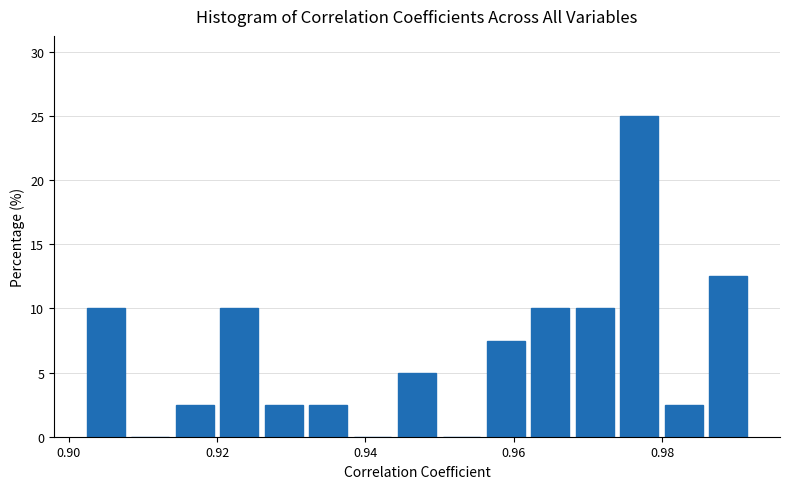

Around what value on the x-axis is the tallest bar? Give the approximate position of its centre, as read against the axis.

0.976